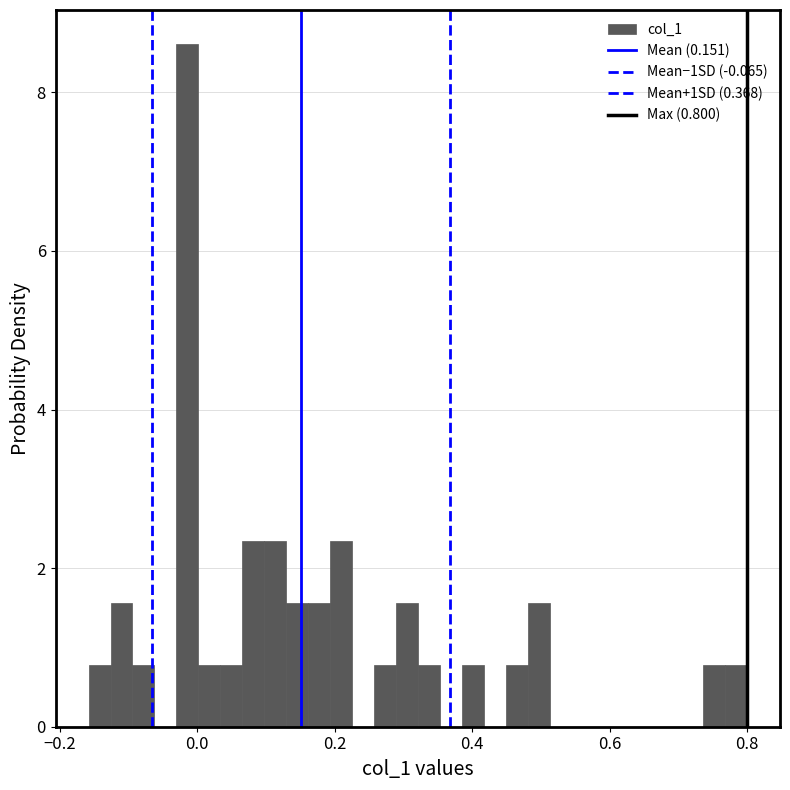

Read against the x-axis, roughly where is the centre of the tallest bar?

-0.02